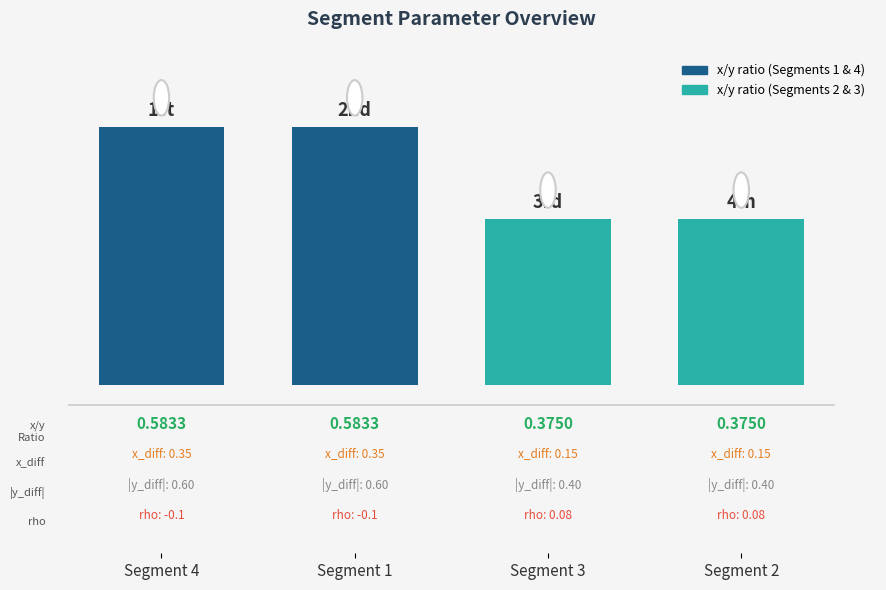

Which has a higher value, Segment 1 or Segment 3?

Segment 1